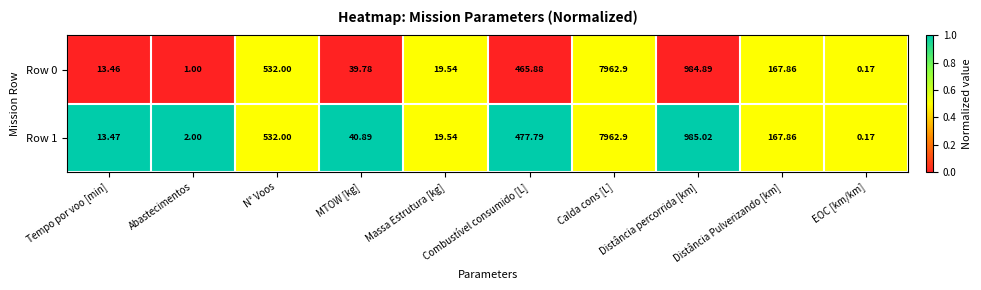

Where does the Row 0 series first go above 167?

N° Voos